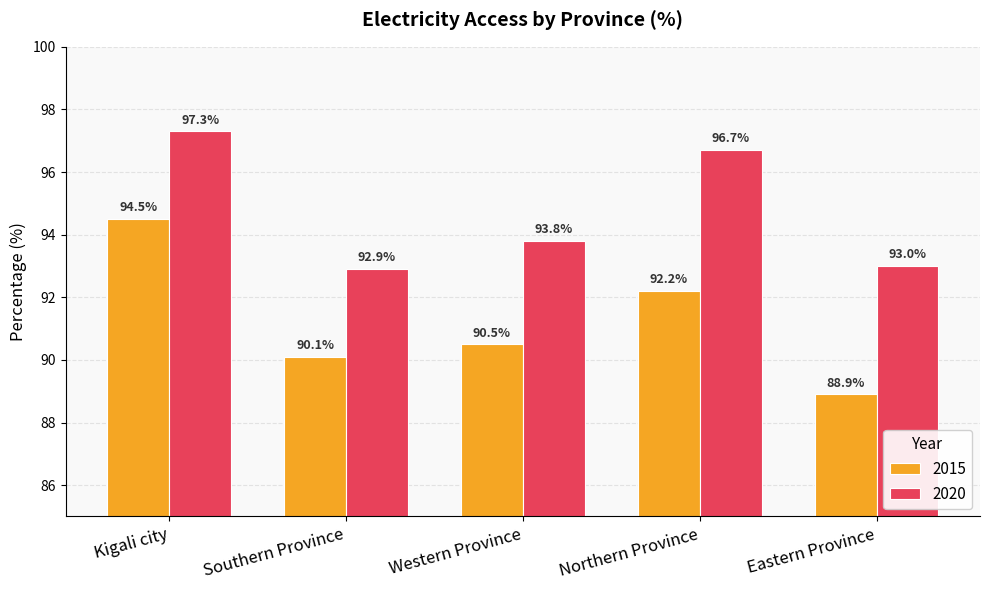

Which category has the highest value across all series?

Kigali city